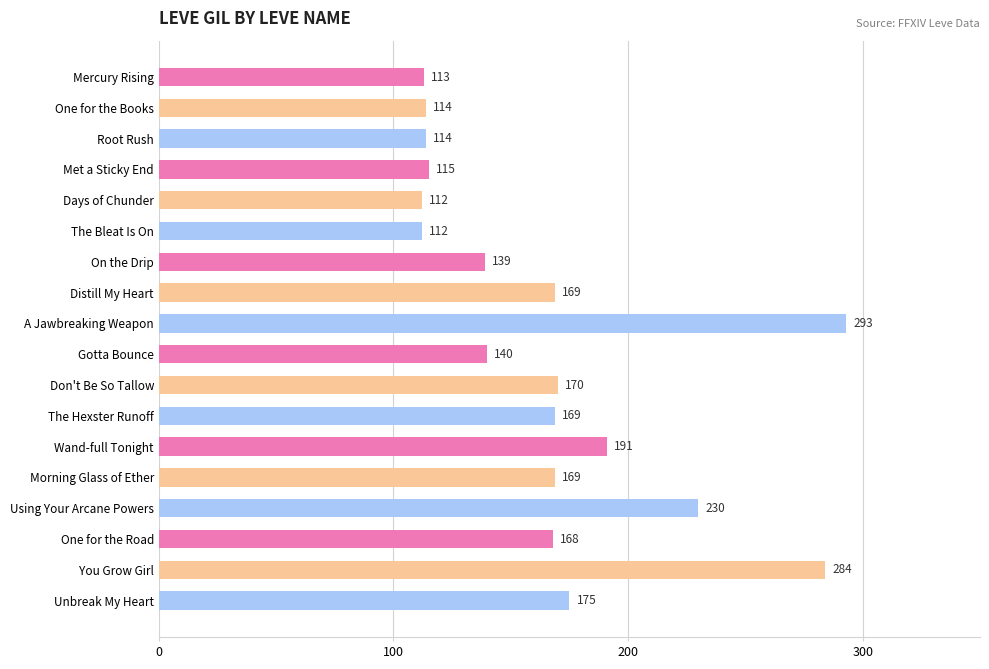

What is the minimum value shown in the chart?

112